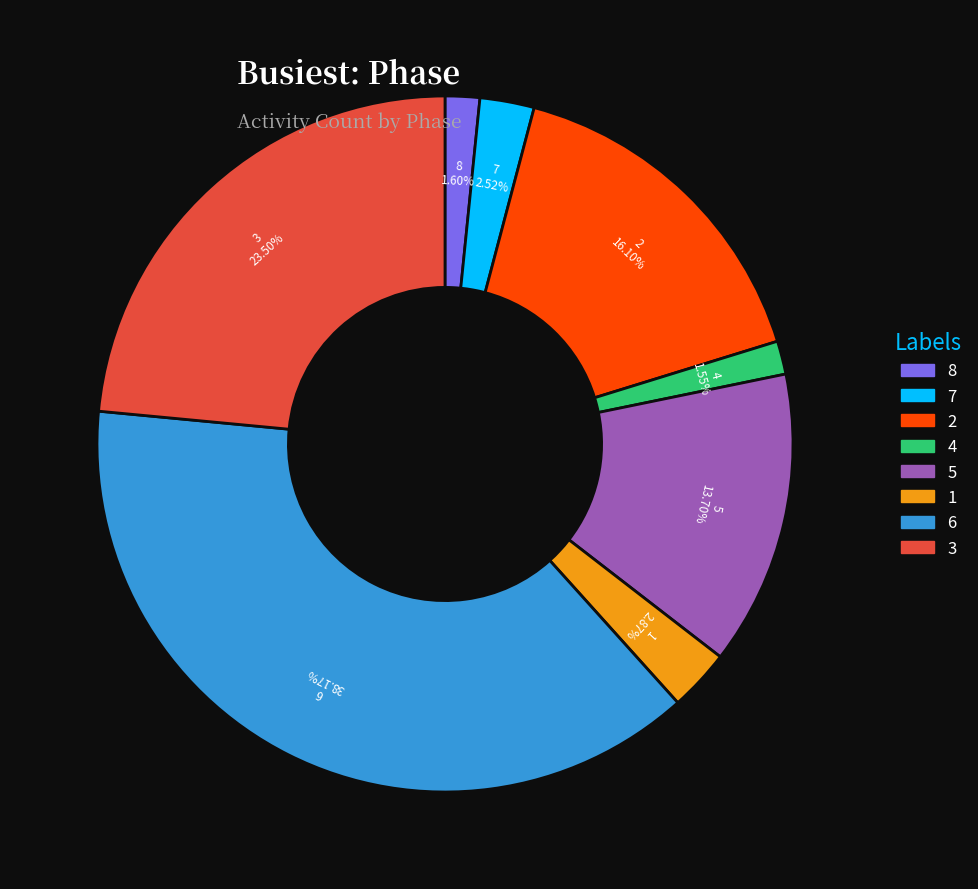

To the nearest percent, what is the difference between the largest and smallest slice percentages?

37%